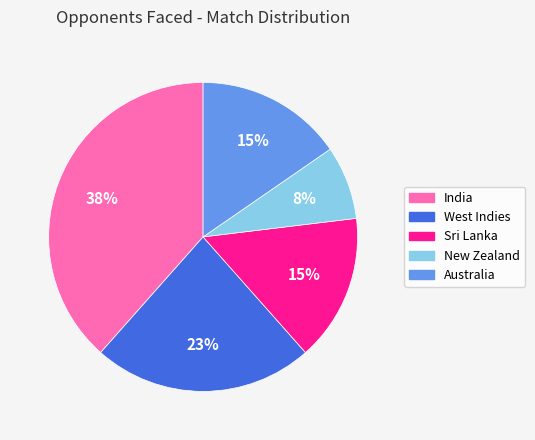

Is there any slice that represents more than half of the pie?

No